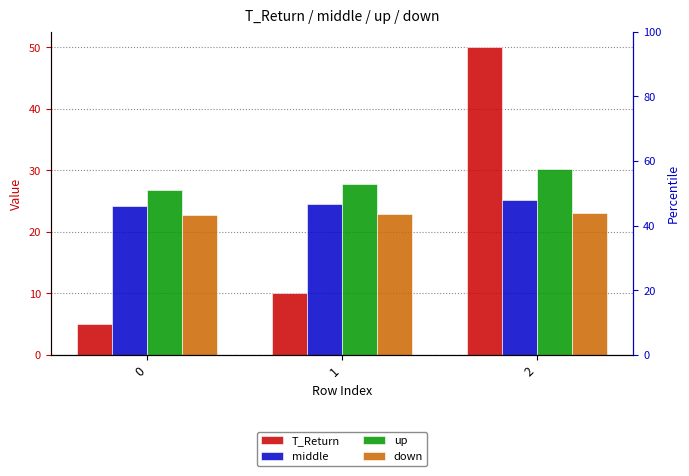

What is the sum of the T_Return values at 1 and 2?

60.0